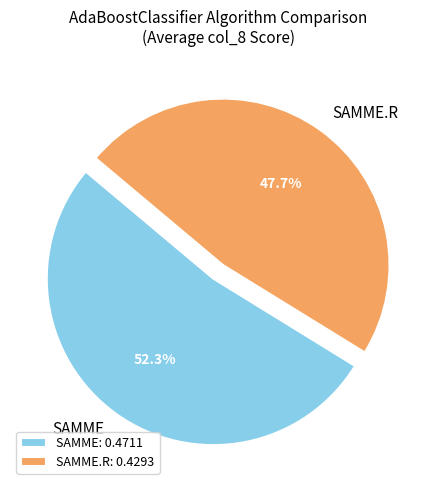

To the nearest percent, what is the average slice percentage?

50%